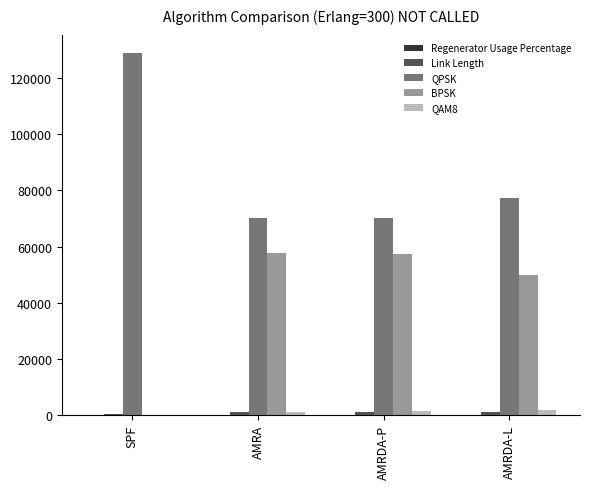

Which series has the largest total across all categories?

QPSK